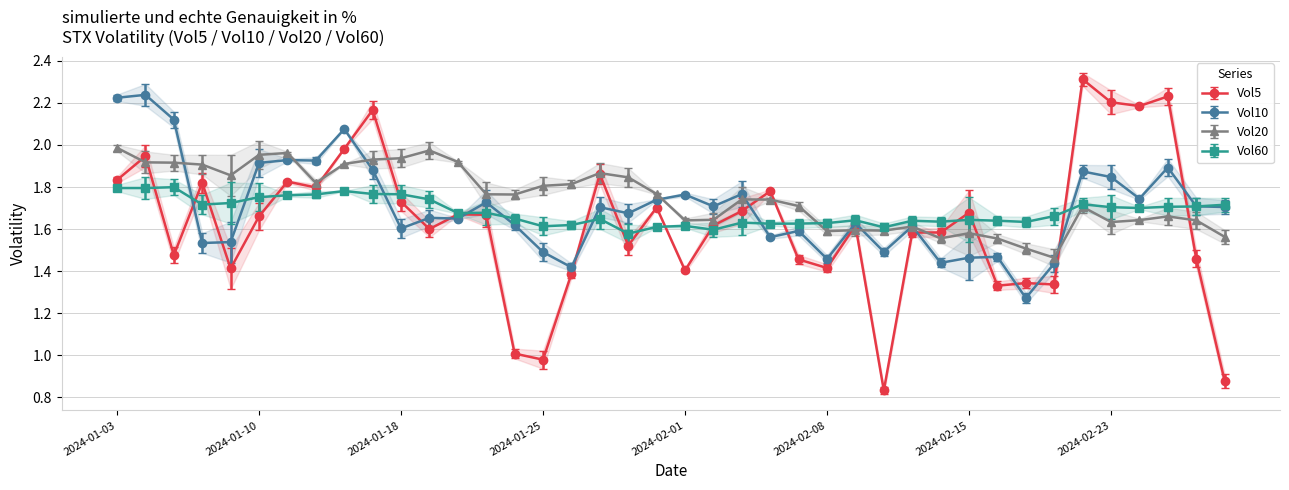

What are all the series names shown in the legend?

Vol5, Vol10, Vol20, Vol60